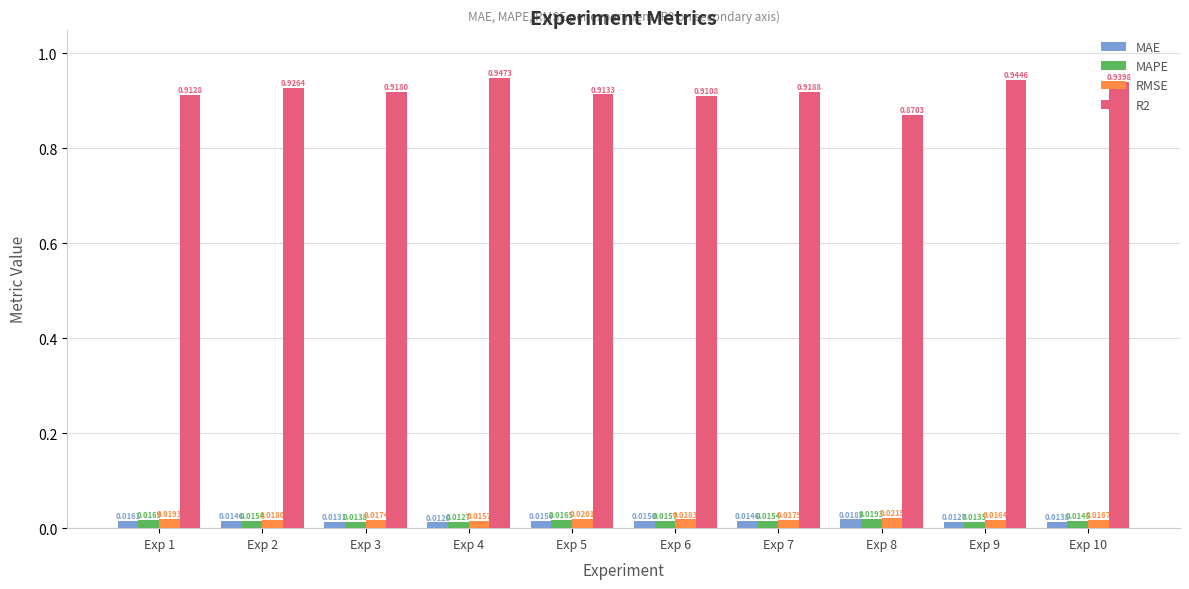

Which series has the largest total across all categories?

R2